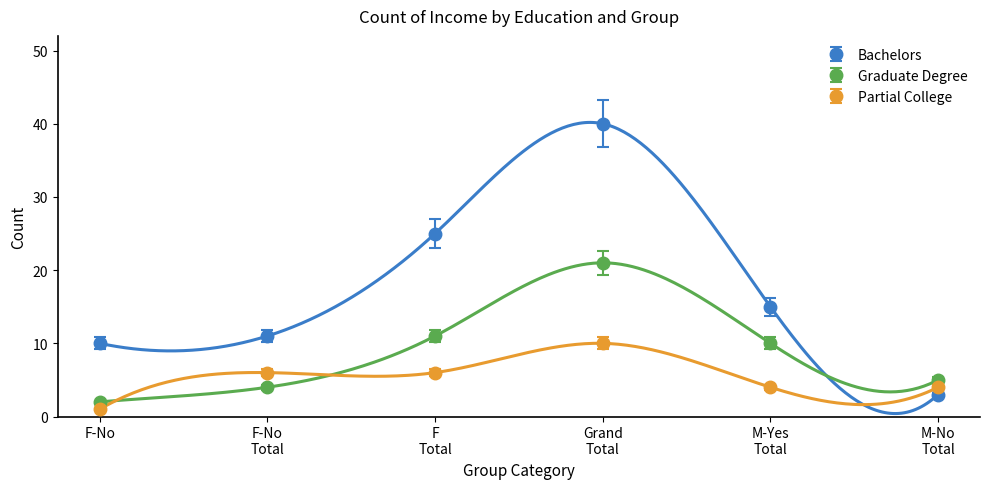

How many values in the Graduate Degree series exceed 10?

2